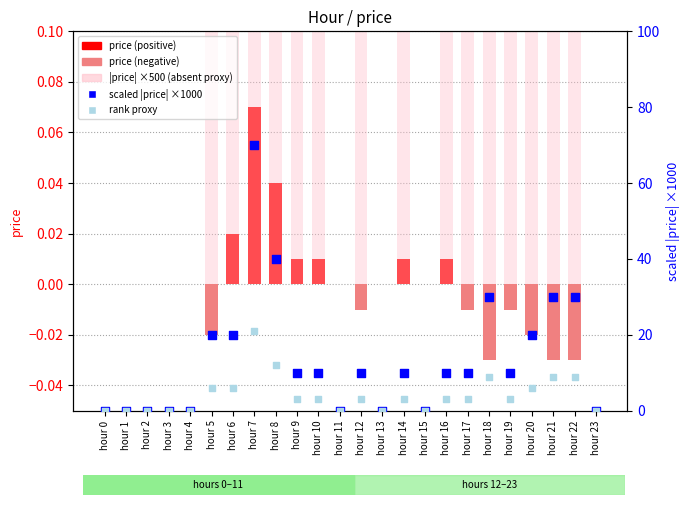

At how many categories does at least one series exceed 5?

15